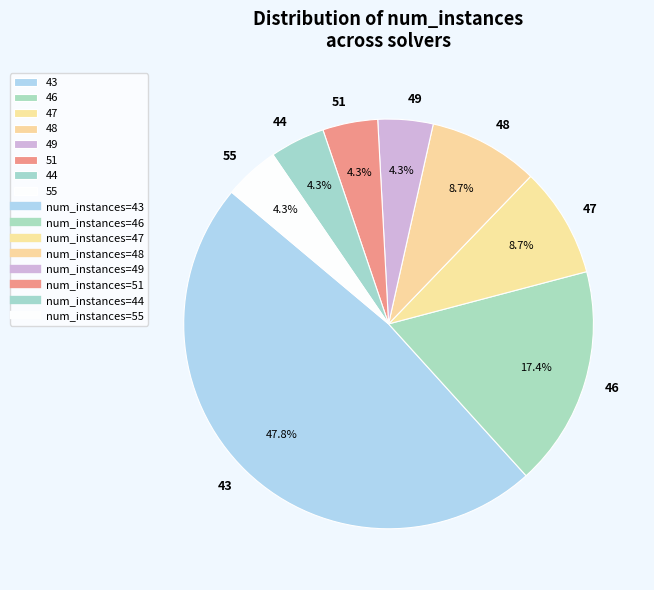

To the nearest percent, what portion does 55 represent?

4%